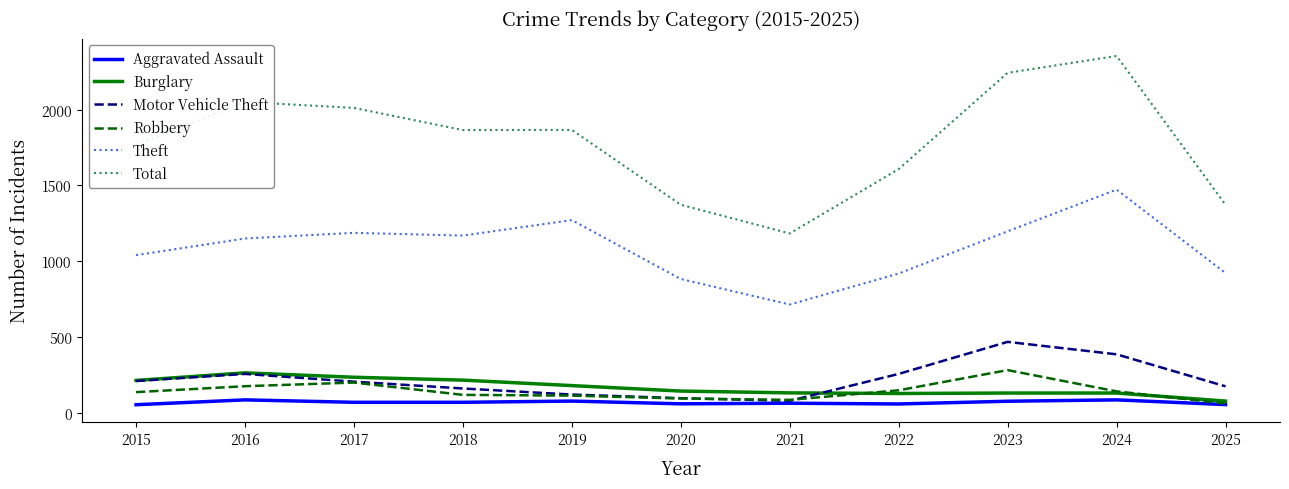

Which series has the widest spread of values?

Total